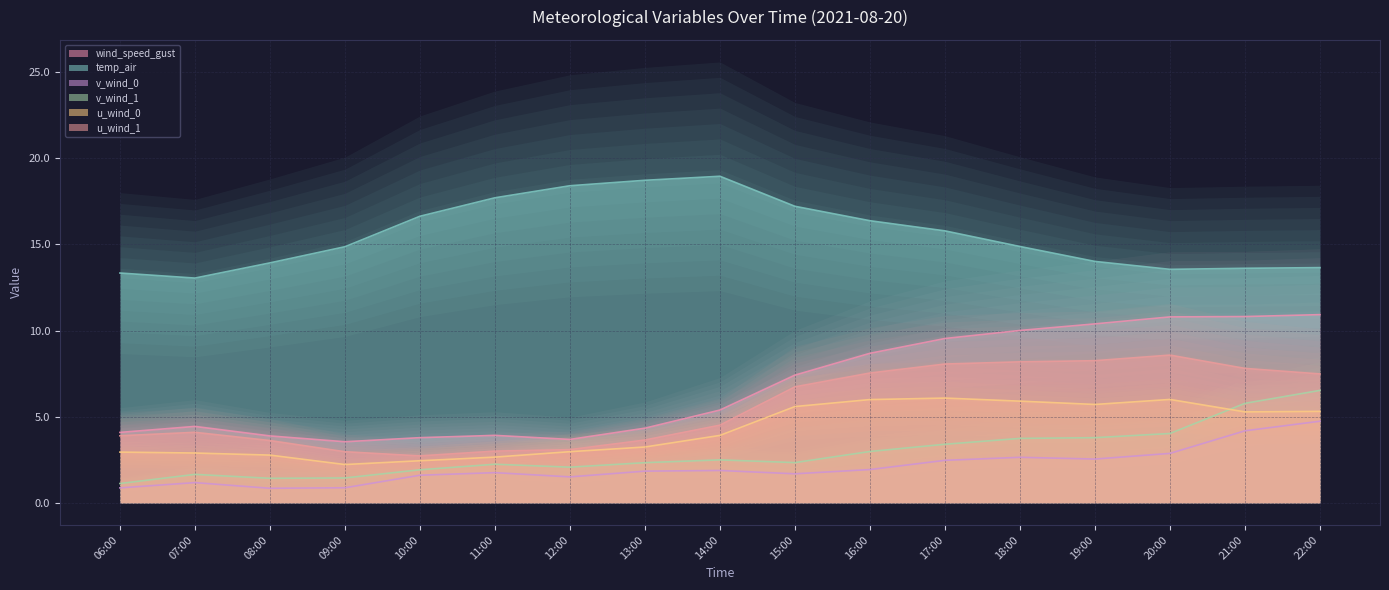

At 13:00, list the series in order from largest to smallest.

temp_air, wind_speed_gust, u_wind_1, u_wind_0, v_wind_1, v_wind_0